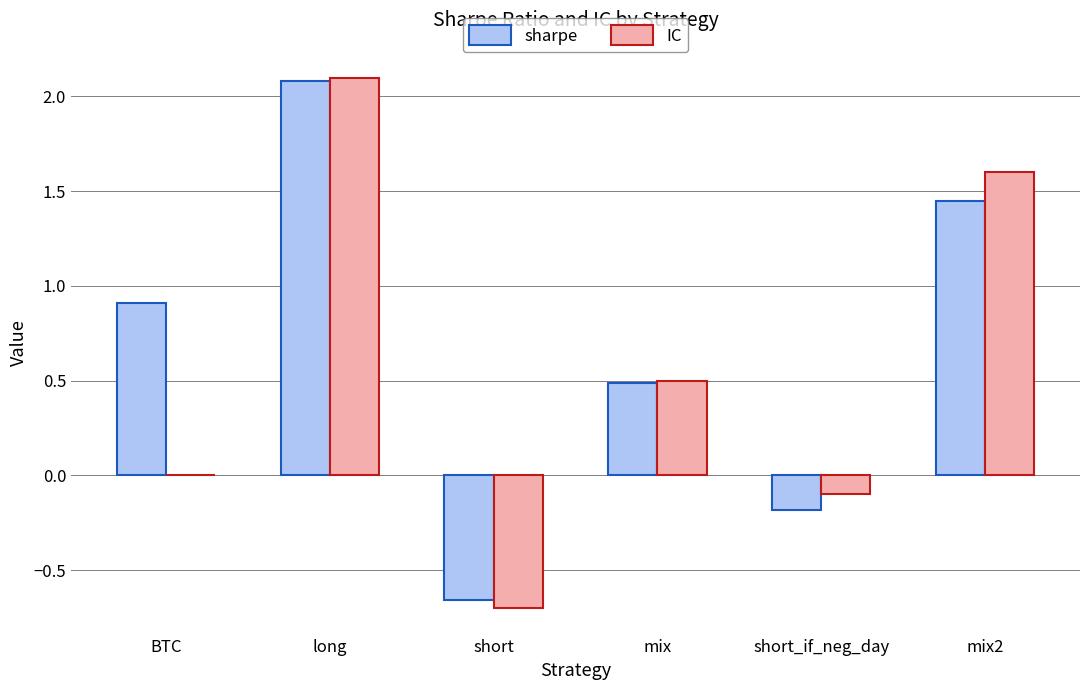

The IC series shows 1.6 at mix2. True or false?

True